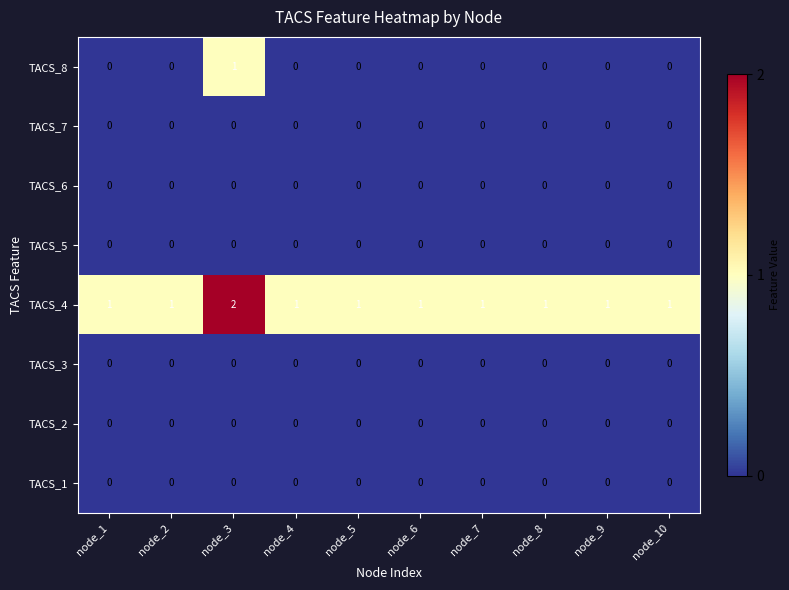

At which category does the chart reach its peak across all series?

node_3